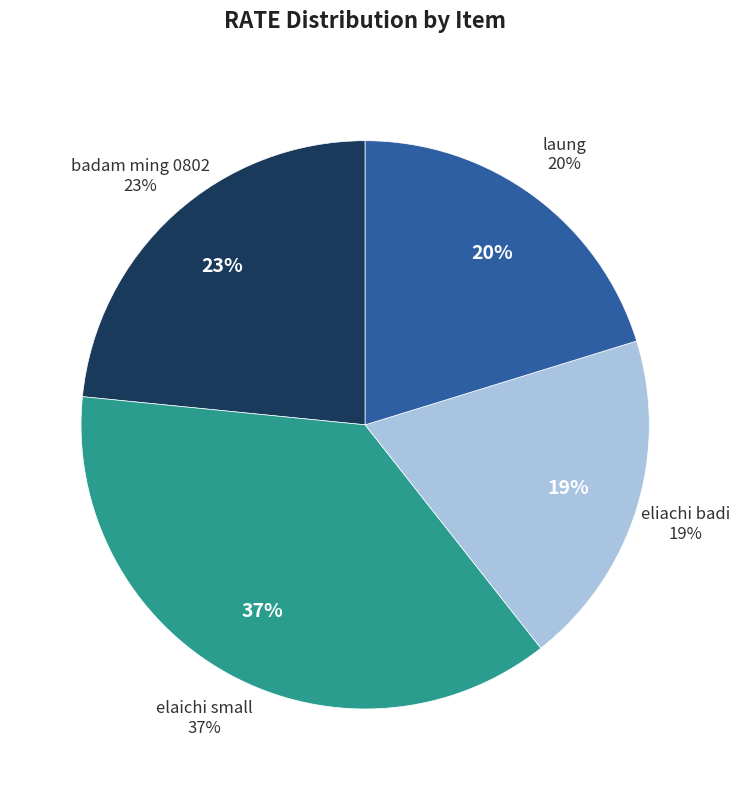

Is there a majority slice in this chart?

No